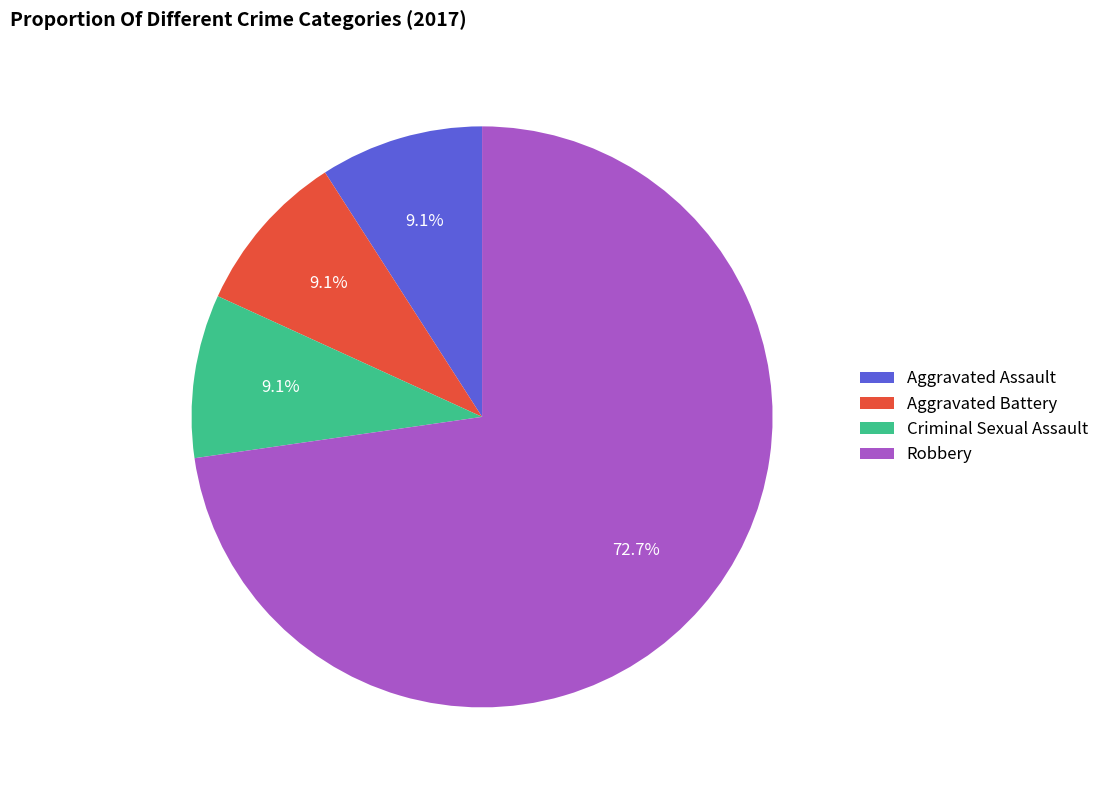

Approximately how many times larger is the value at Aggravated Assault compared to Aggravated Battery?

1.0